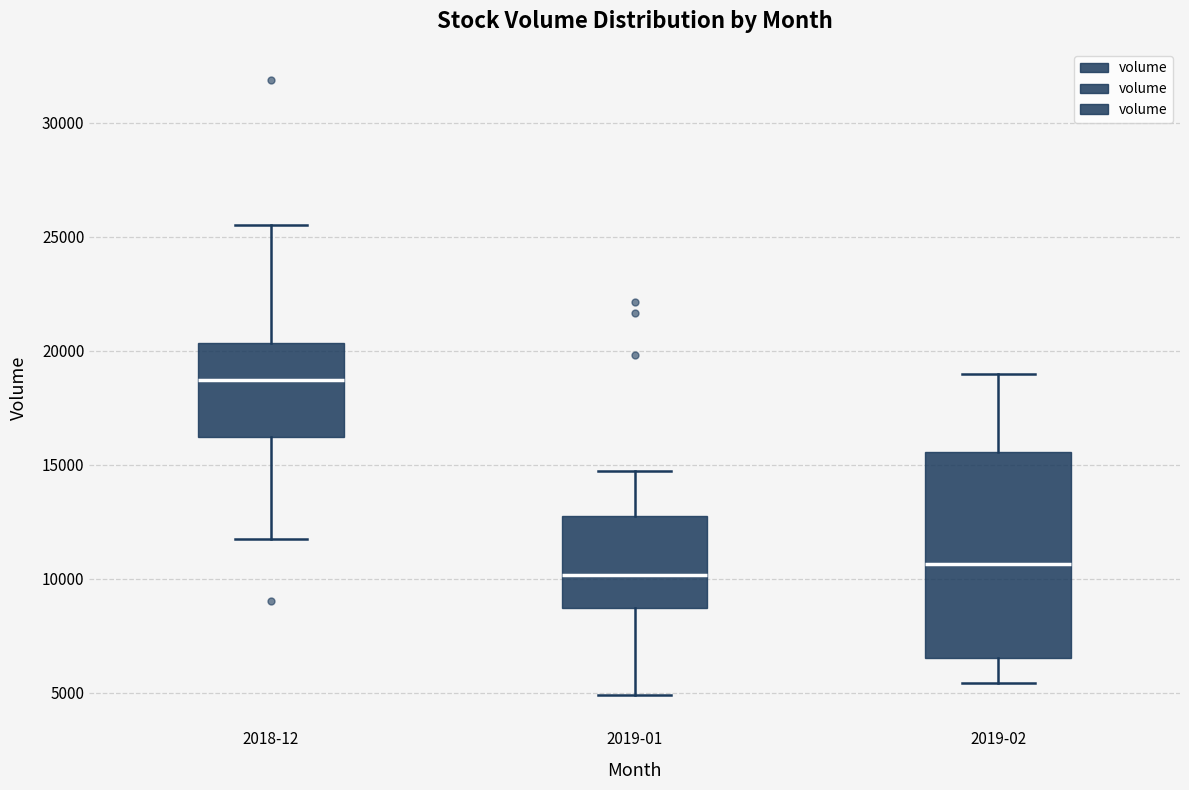

Comparing the boxes themselves (not the whiskers), which one is the tallest?

2019-02